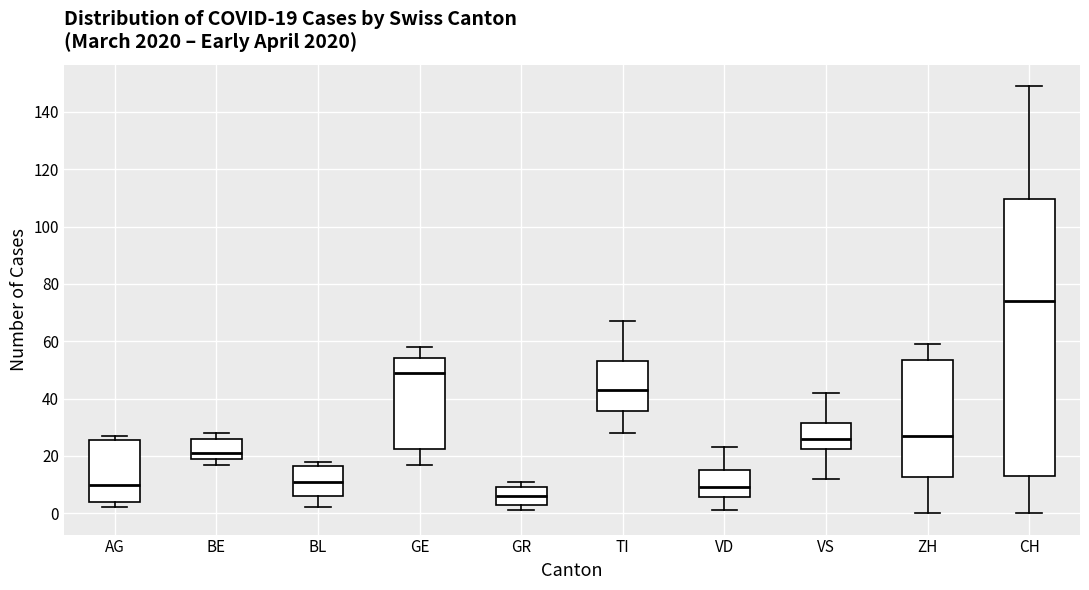

Which box is the tallest, from its lower edge to its upper edge?

CH